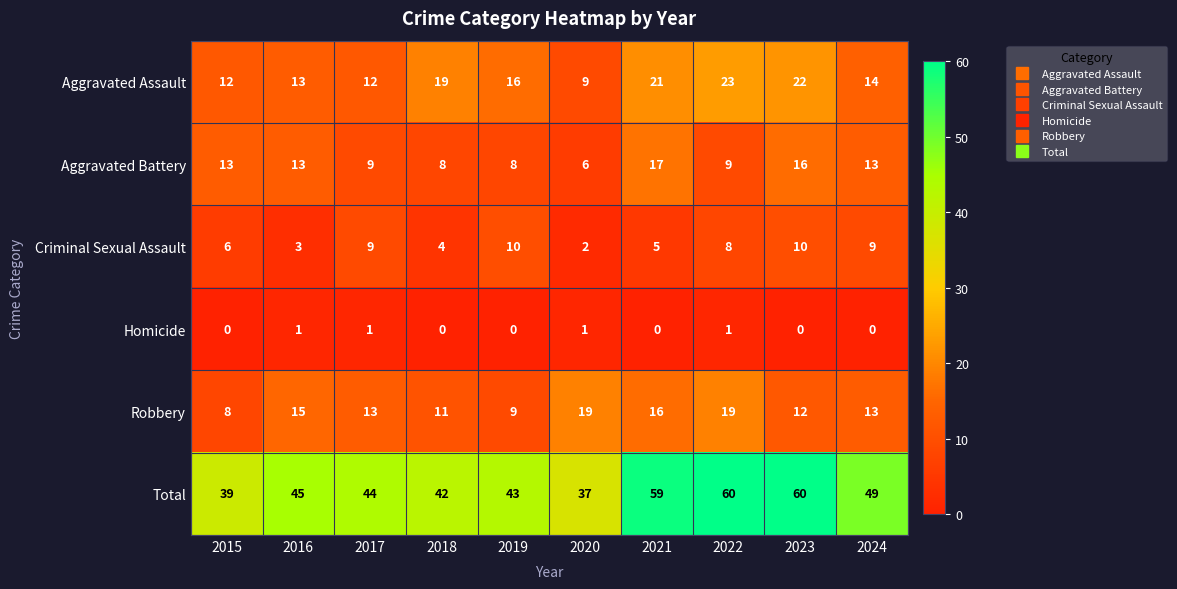

Rank the series at 2022 from lowest to highest value.

Homicide, Criminal Sexual Assault, Aggravated Battery, Robbery, Aggravated Assault, Total